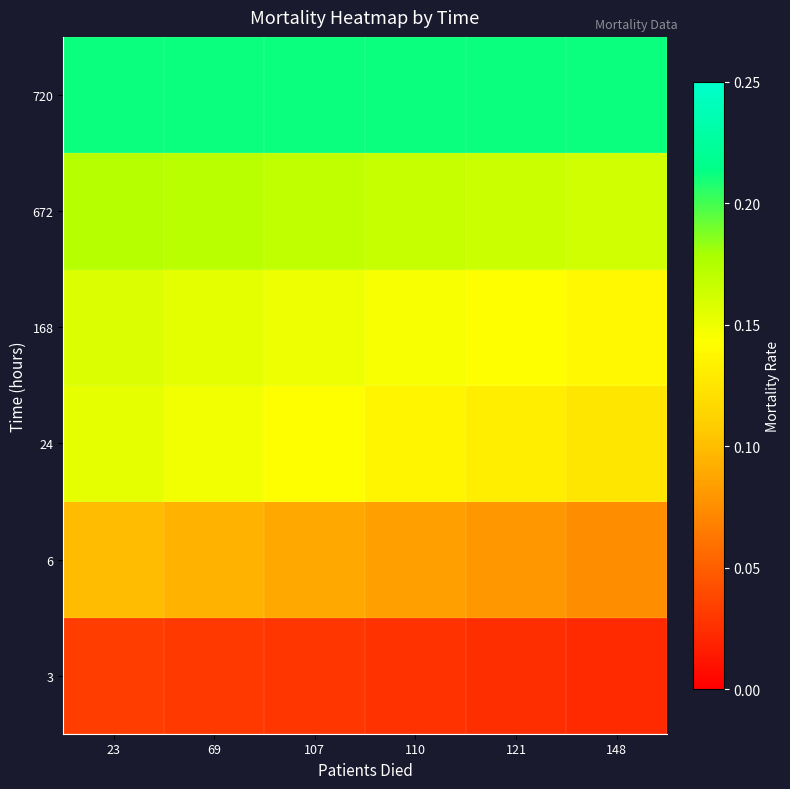

Reading left to right, what are all the values shown in this chart?

3: 23=0.0	69=0.0	107=0.0	110=0.0	121=0.0	148=0.0
6: 23=0.1	69=0.1	107=0.1	110=0.1	121=0.1	148=0.1
24: 23=0.2	69=0.1	107=0.1	110=0.1	121=0.1	148=0.1
168: 23=0.2	69=0.2	107=0.1	110=0.1	121=0.1	148=0.1
672: 23=0.2	69=0.2	107=0.2	110=0.2	121=0.2	148=0.2
720: 23=0.2	69=0.2	107=0.2	110=0.2	121=0.2	148=0.2